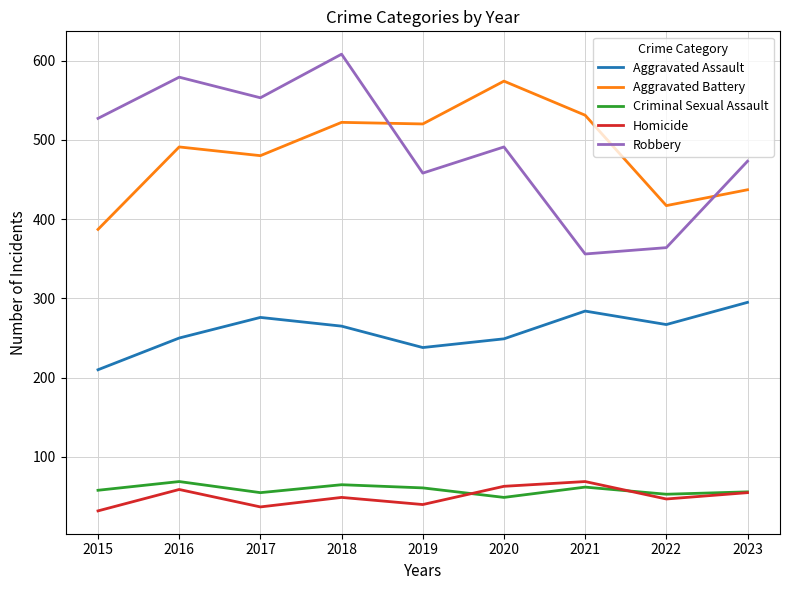

What is the difference between the maximum and minimum values in the Aggravated Assault series?

85